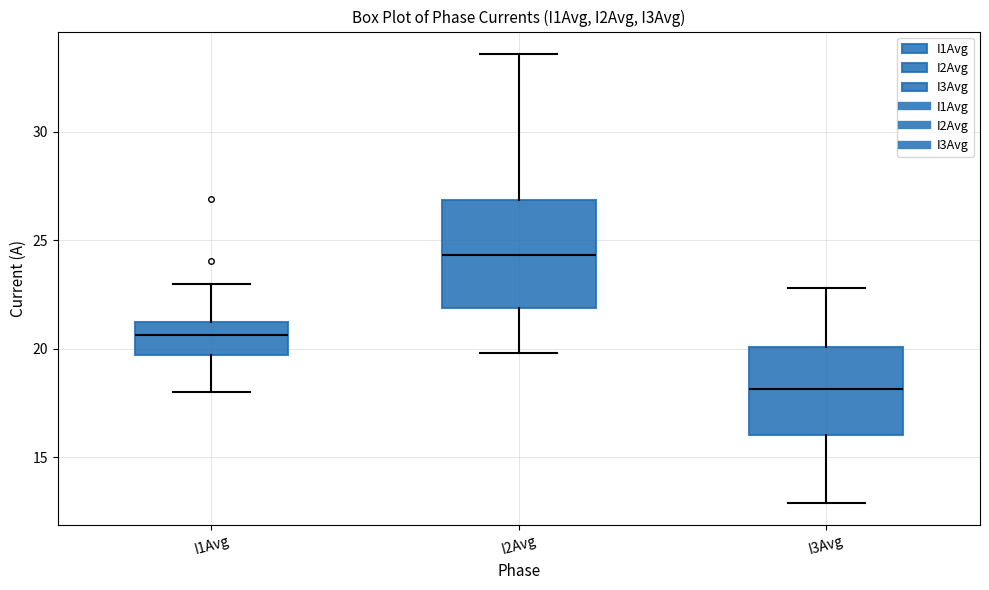

Where is the upper edge of the box for I2Avg on the y-axis? The values are not printed on the chart, so give them approximately, as read against the axis.

27.0